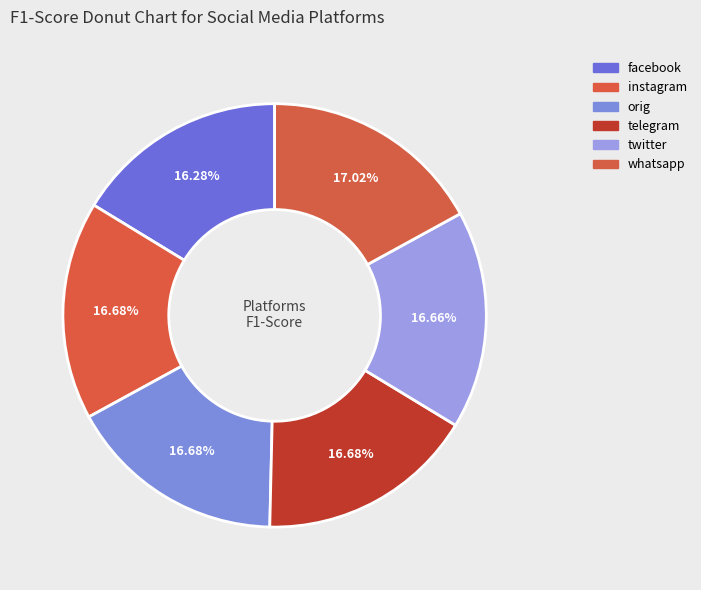

Is there any slice that represents more than half of the pie?

No